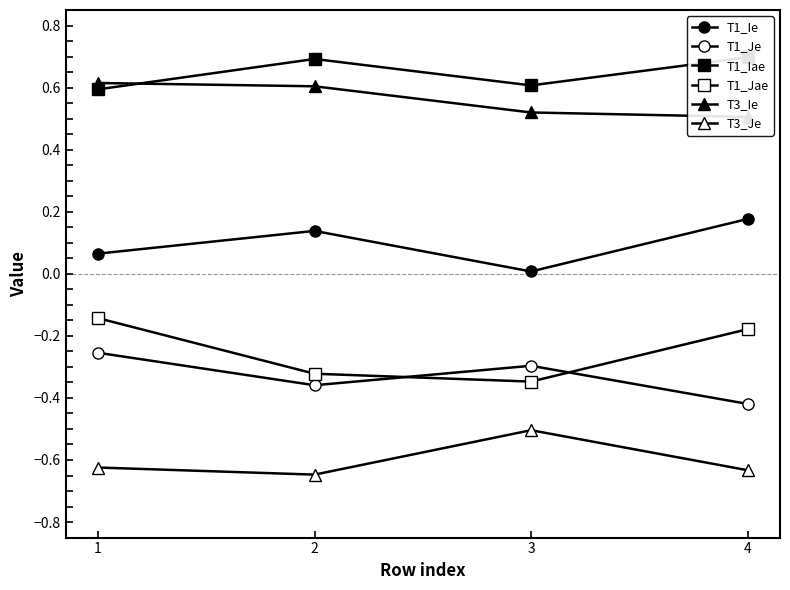

True or false: T1_Iae has more than 2 interior local peaks.

False